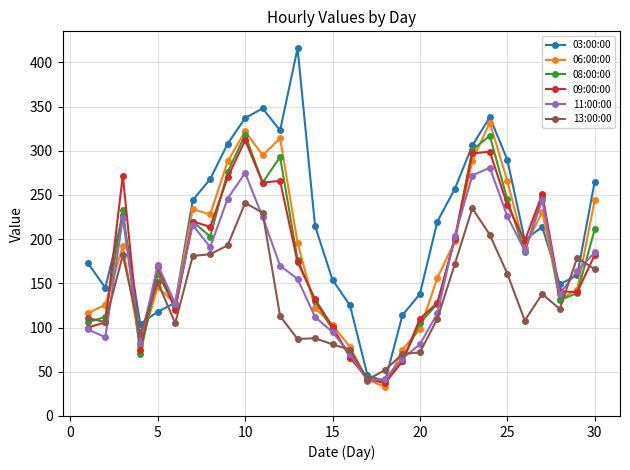

Does the chart display data point markers on the line(s)?

Yes